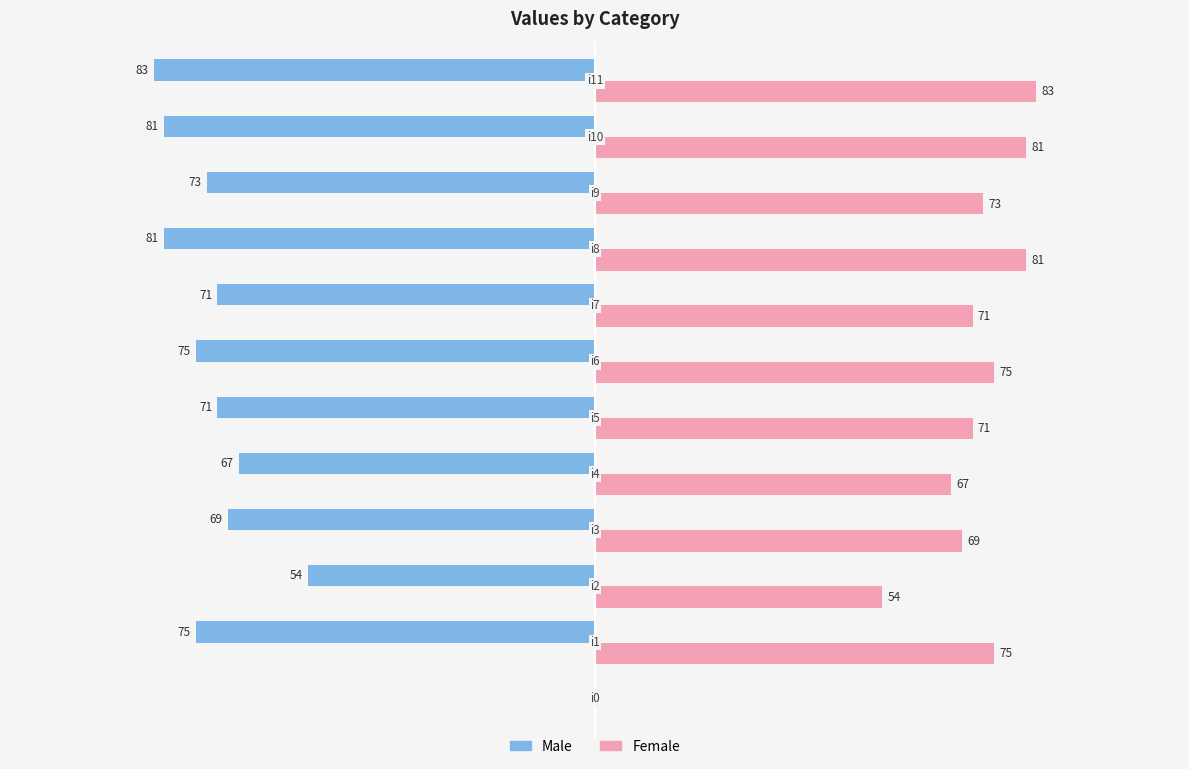

Which series has the largest total across all categories?

Female